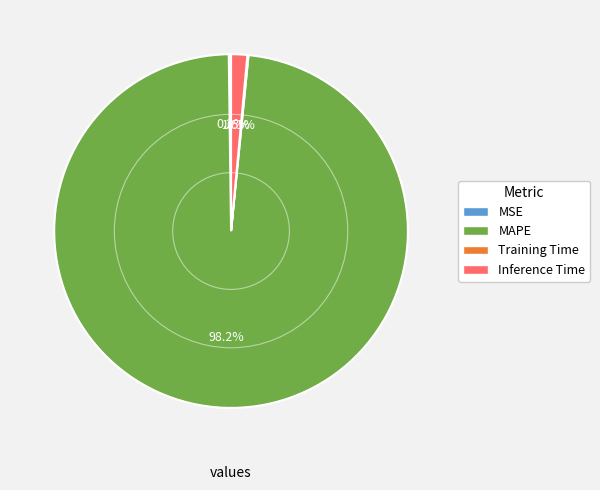

Between Inference Time and MAPE, which is larger?

MAPE